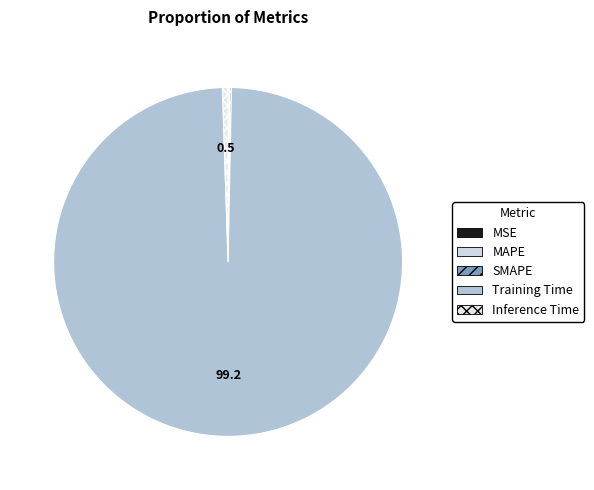

How many slices are in this pie chart?

5